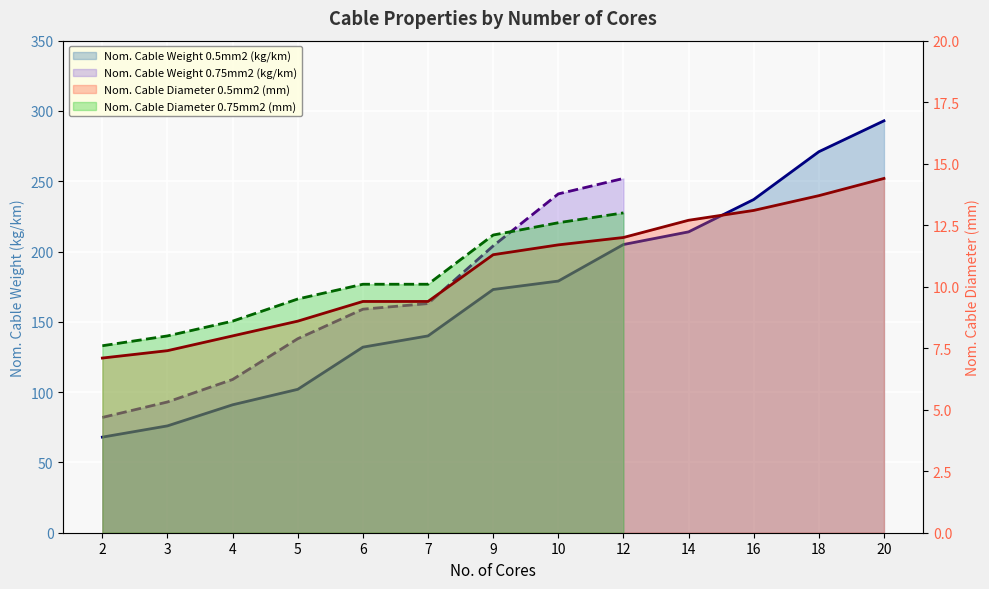

The value of Nom. Cable Weight 0.5mm2 (kg/km) at 7 is 79.6. True or false?

False